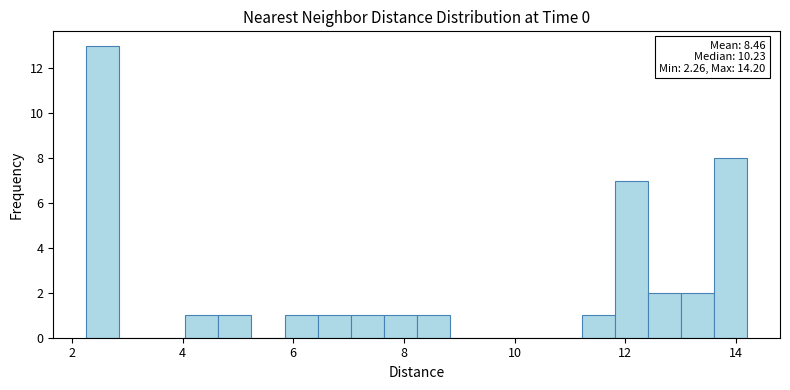

Read against the x-axis, roughly where is the centre of the tallest bar?

2.6